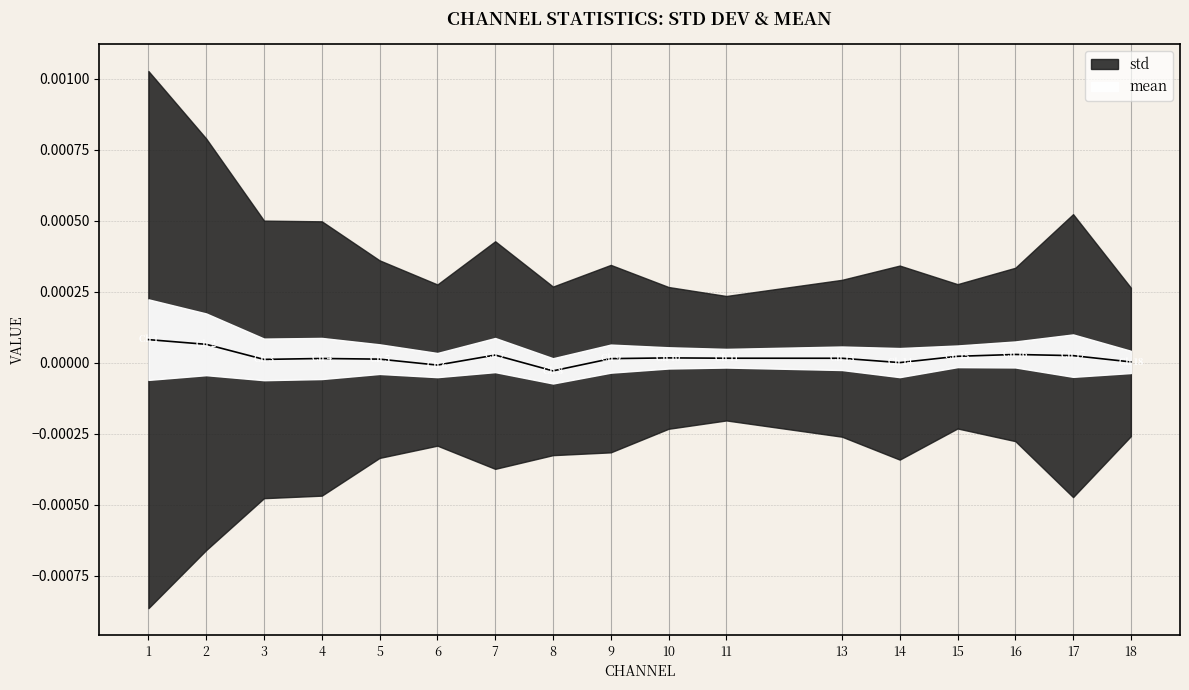

How many lines are shown in the chart?

1